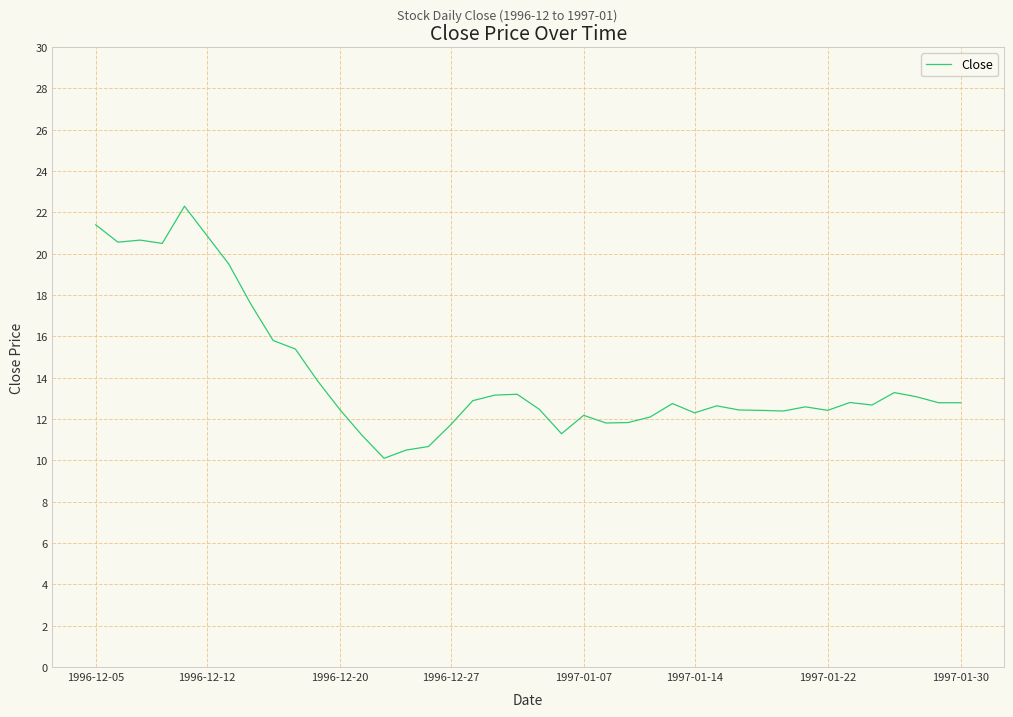

How many lines are shown in the chart?

1